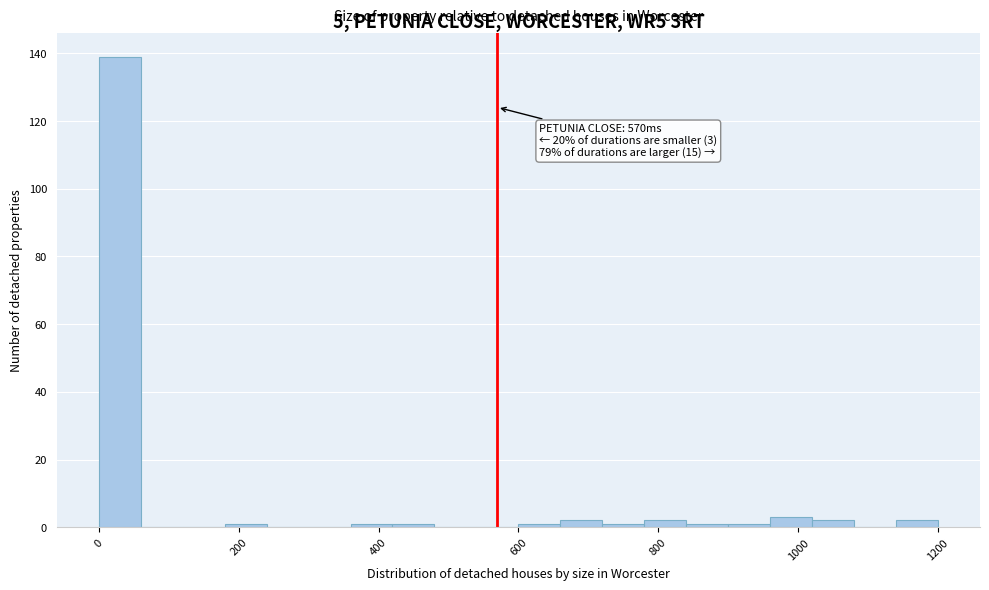

Around what value on the x-axis is the tallest bar? Give the approximate position of its centre, as read against the axis.

40